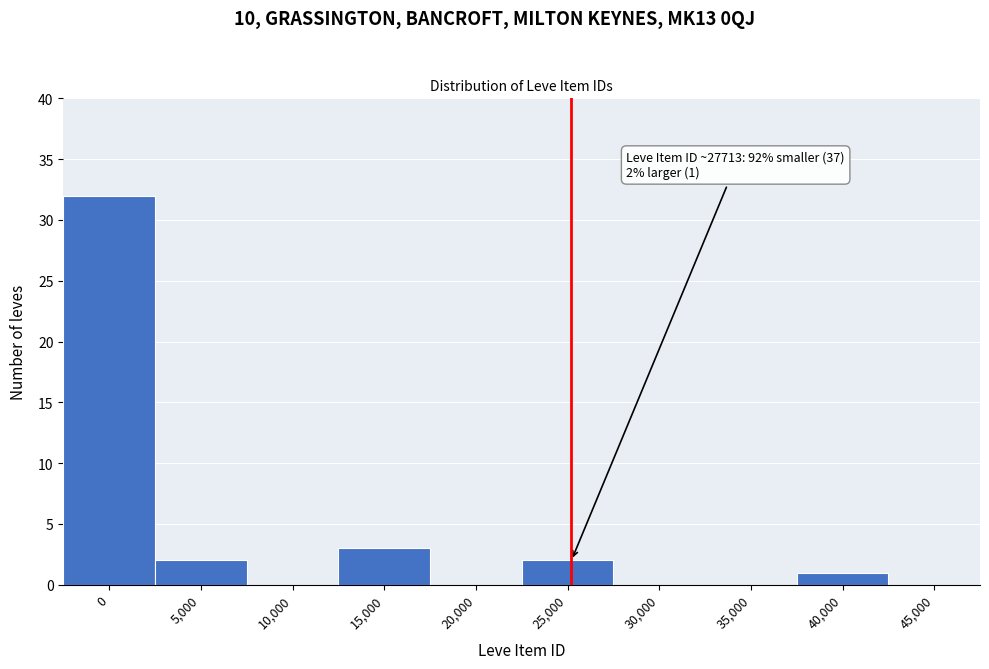

Reading left to right, extract all data points from this chart.

0=32	5,000=2	10,000=0	15,000=3	20,000=0	25,000=2	30,000=0	35,000=0	40,000=1	45,000=0